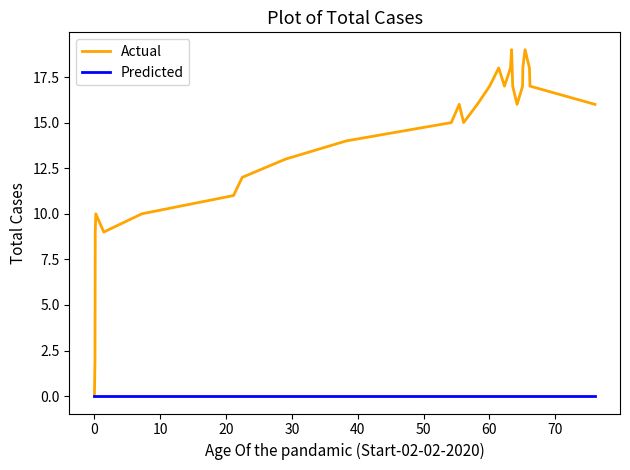

List the series in order of their overall mean, lowest first.

Predicted, Actual